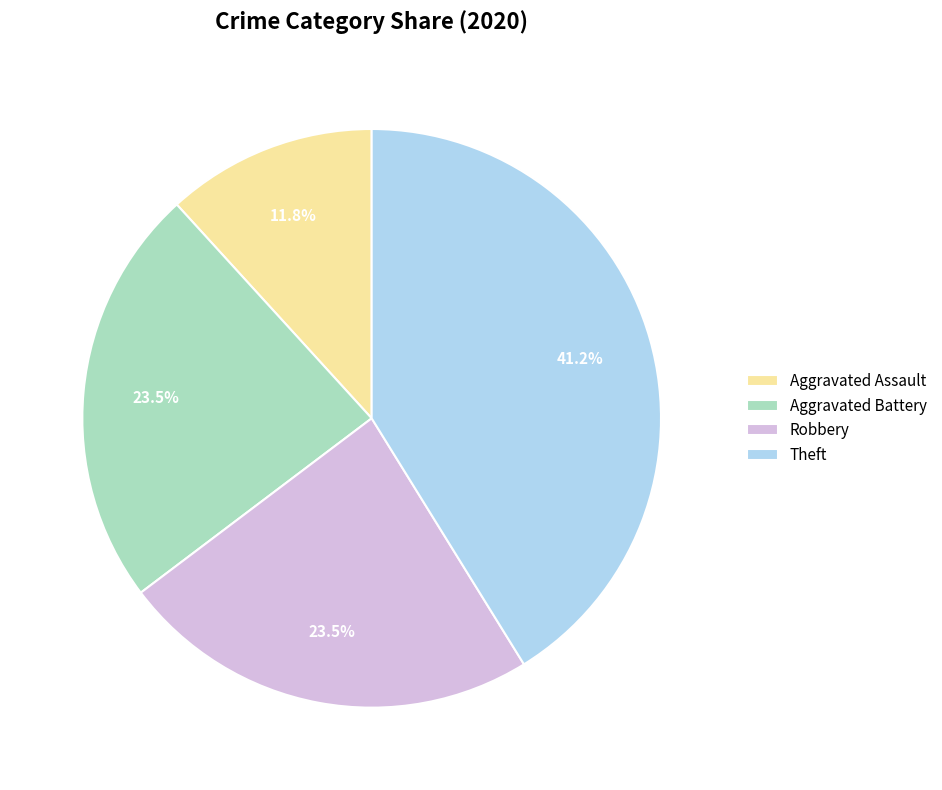

Which slice is the smallest?

Aggravated Assault